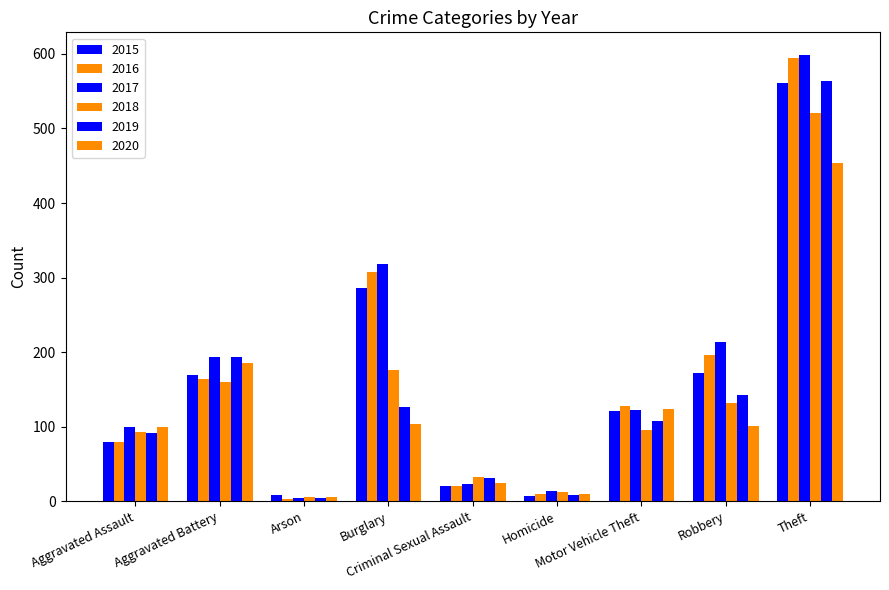

Is the value of 2015 at Aggravated Assault greater than the value of 2019 at Homicide?

Yes